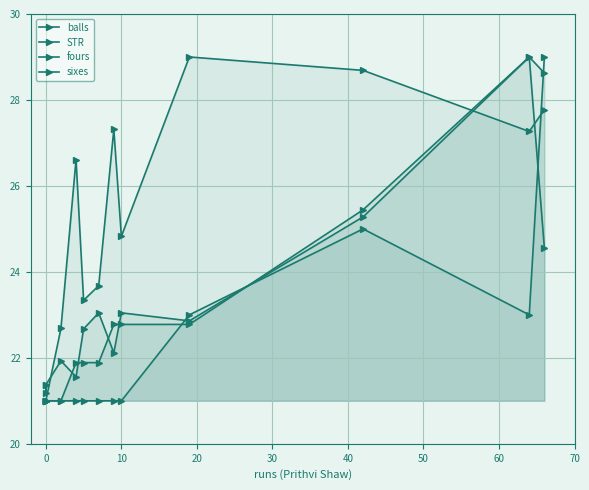

What is the sum of all fours values?

297.0